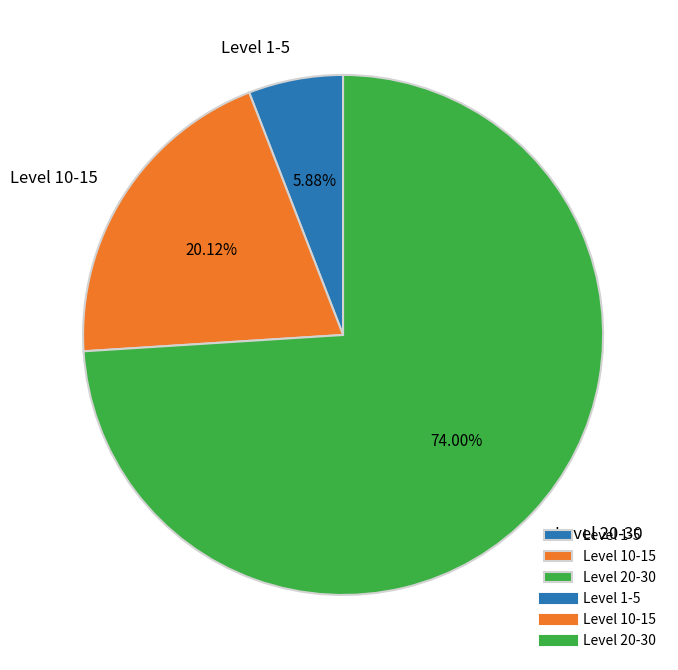

Do Level 1-5 and Level 20-30 together represent more than half of the pie?

Yes